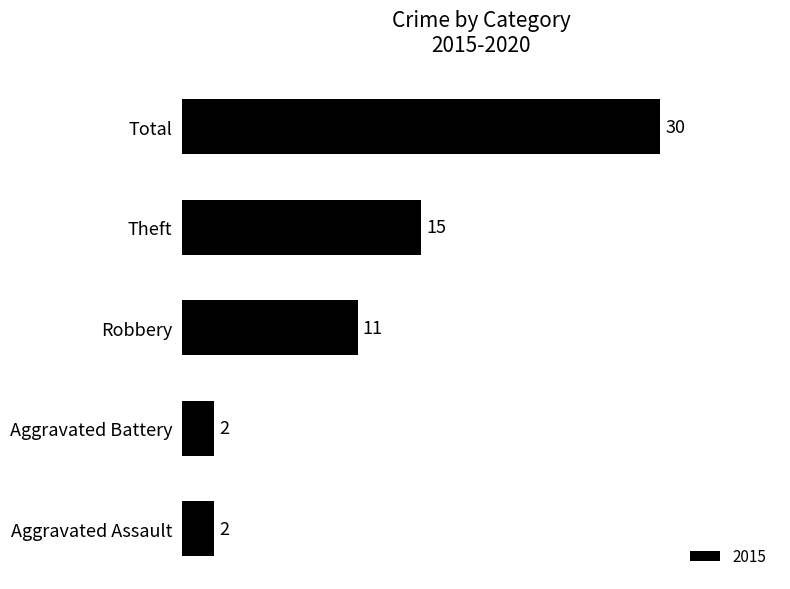

Does the chart contain any negative values?

No